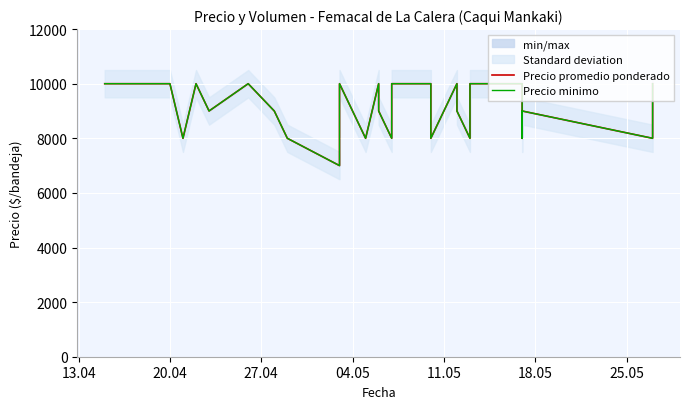

What position from the right is 13.04?

29